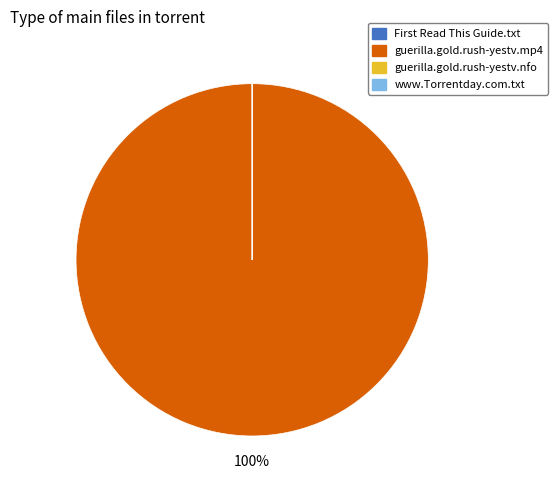

To the nearest percent, what is the difference between the largest and smallest slice percentages?

100%